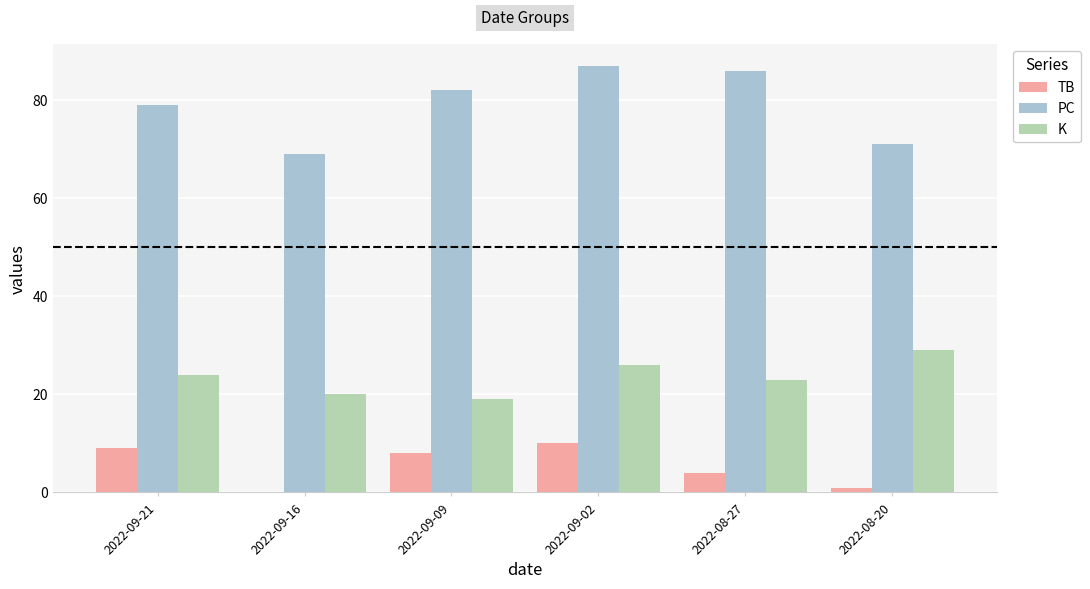

What is the highest value of the PC series?

87